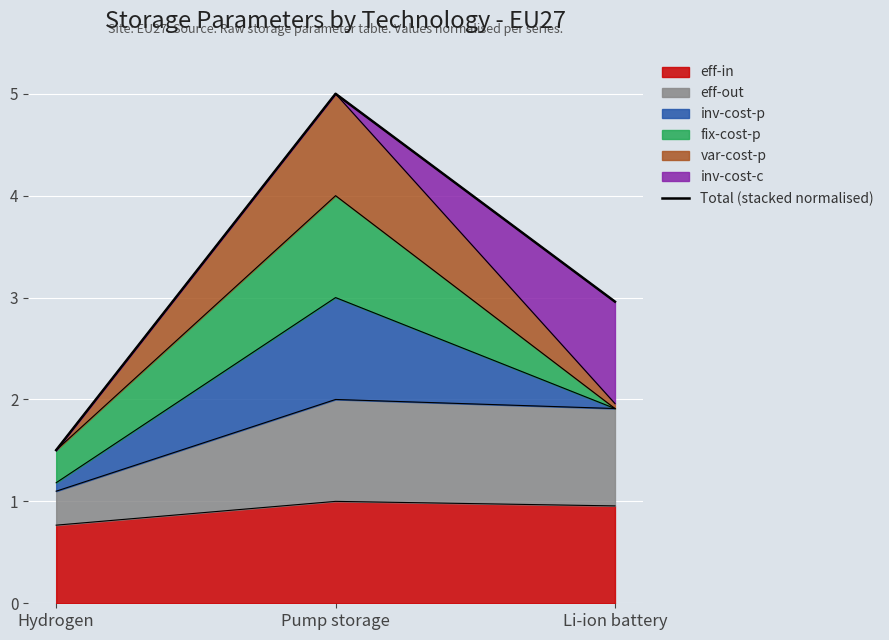

Reading left to right, transcribe all the data shown in this chart.

Hydrogen=1.5	Pump storage=5.0	Li-ion battery=3.0